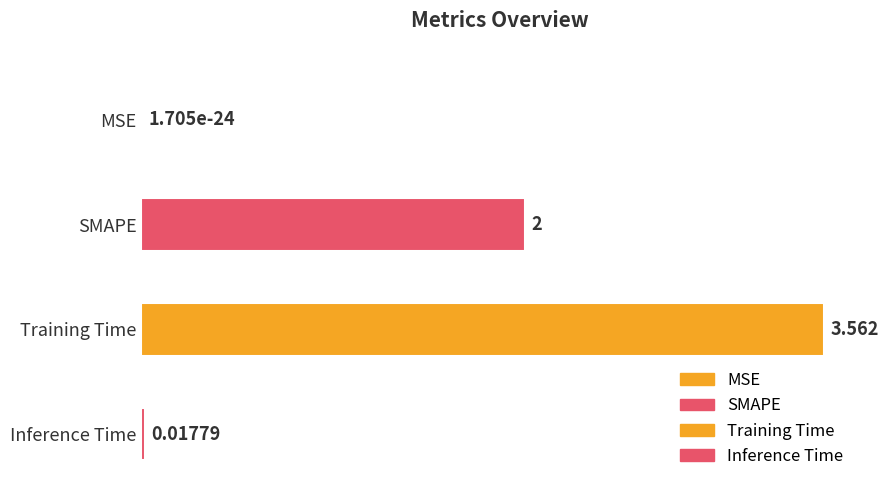

What is the maximum value shown in the chart?

3.6